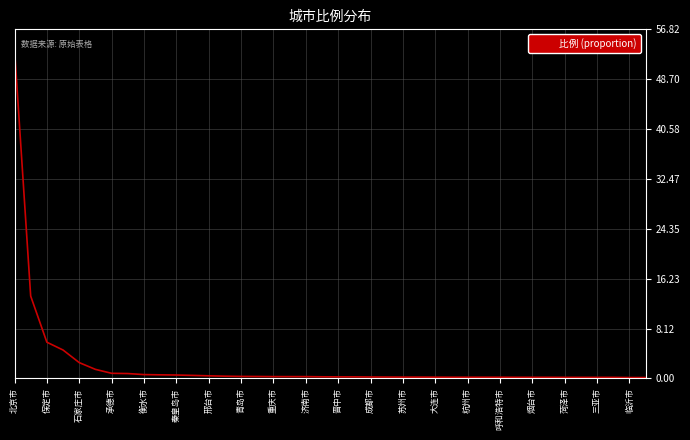

What is the maximum value shown in the chart?

53.6